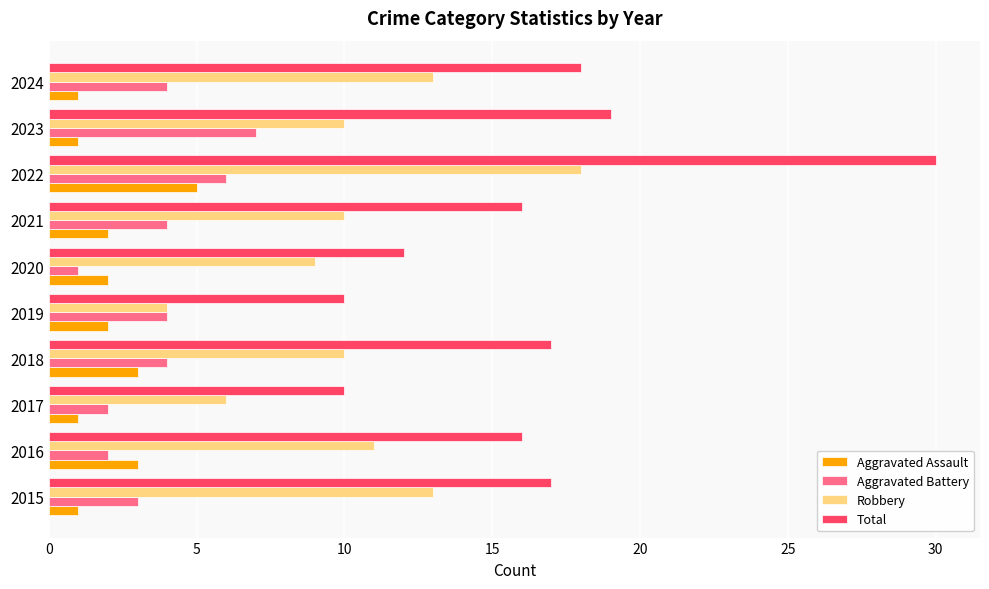

Rank the series by their maximum value, from lowest to highest.

Aggravated Assault, Aggravated Battery, Robbery, Total